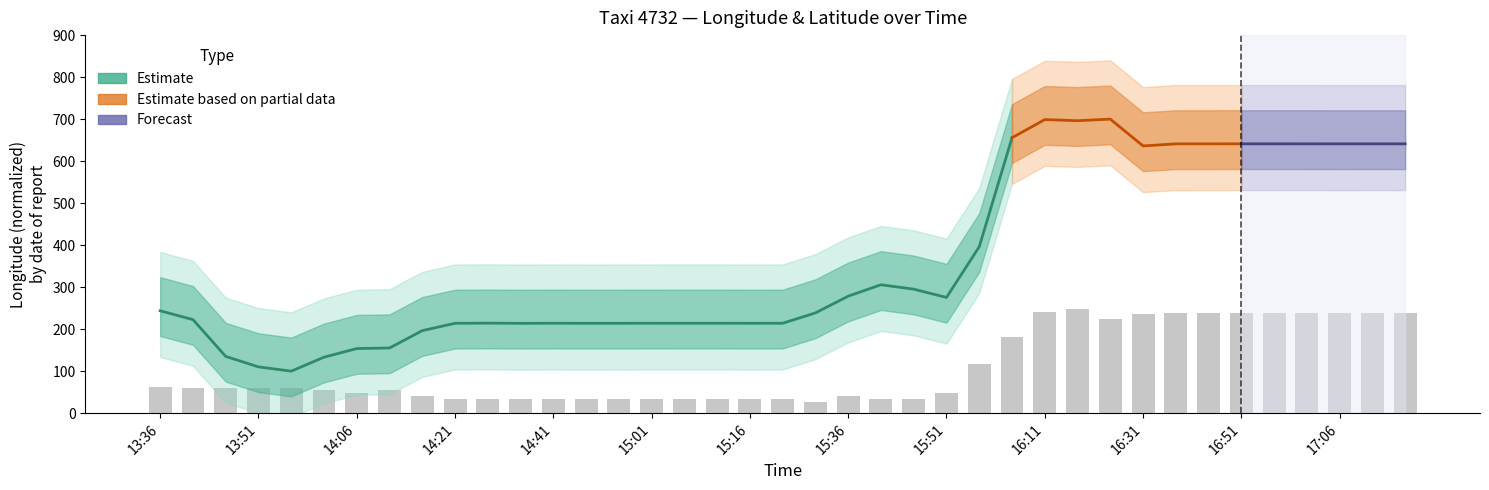

Is it true that the value at 17:06 is 135.7?

False